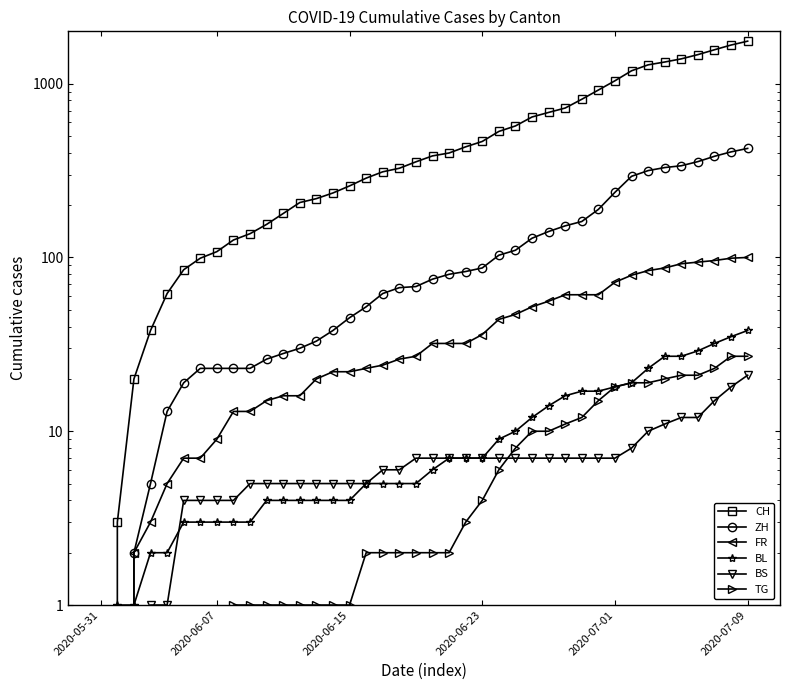

How many lines are shown in the chart?

6